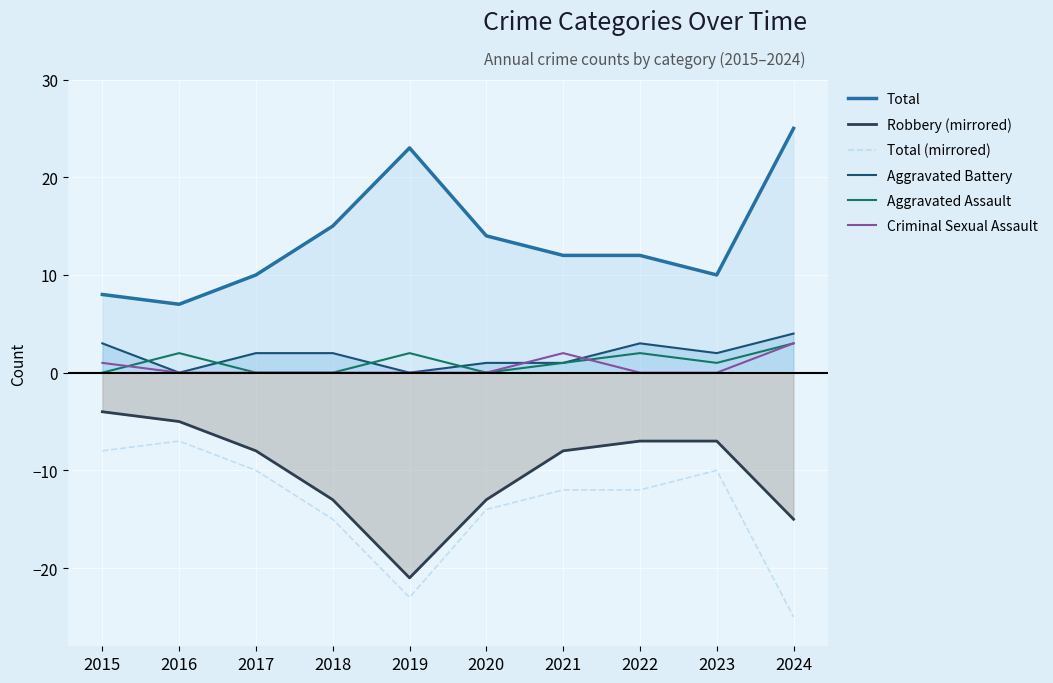

Is it true that Total (mirrored) equals -10 at 2017?

True